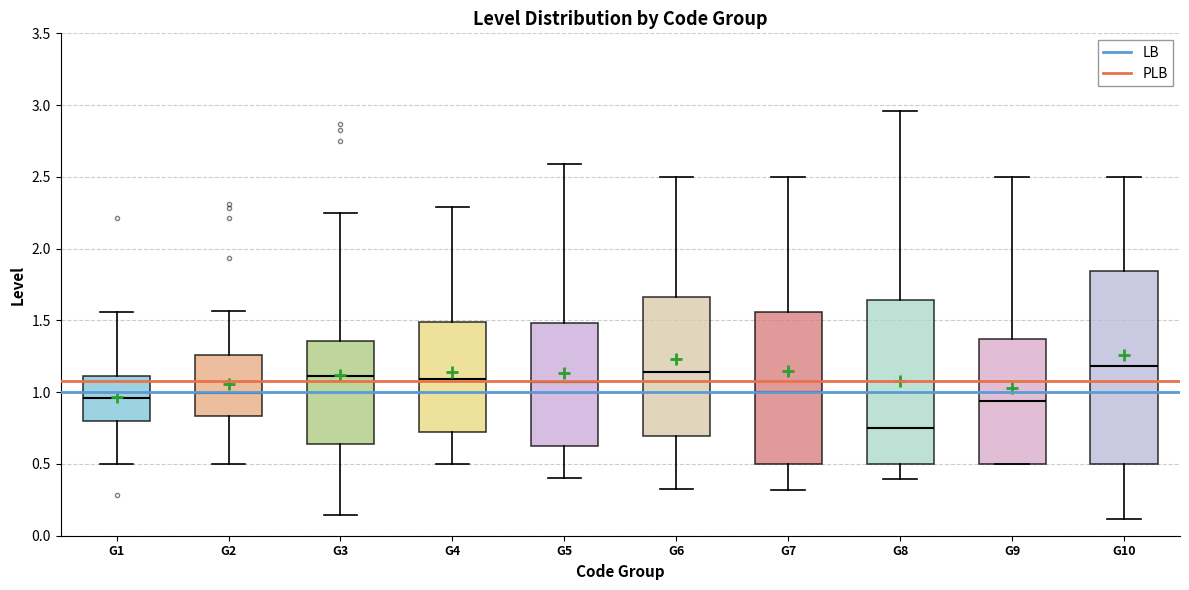

Reading left to right, read every box against the y-axis: the position of its median line, the range the box covers, and the ends of its whiskers. The values are not printed on the chart, so give them approximately, as read against the axis.

G1: median 0.95, box 0.80 to 1.10, whiskers 0.50 to 1.55
G2: median 1.00, box 0.85 to 1.25, whiskers 0.50 to 1.55
G3: median 1.10, box 0.65 to 1.35, whiskers 0.15 to 2.25
G4: median 1.10, box 0.70 to 1.50, whiskers 0.50 to 2.30
G5: median 1.05, box 0.65 to 1.50, whiskers 0.40 to 2.60
G6: median 1.15, box 0.70 to 1.65, whiskers 0.35 to 2.50
G7: median 1.00, box 0.50 to 1.55, whiskers 0.30 to 2.50
G8: median 0.75, box 0.50 to 1.65, whiskers 0.40 to 2.95
G9: median 0.95, box 0.50 to 1.35, whiskers 0.50 to 2.50
G10: median 1.20, box 0.50 to 1.85, whiskers 0.10 to 2.50